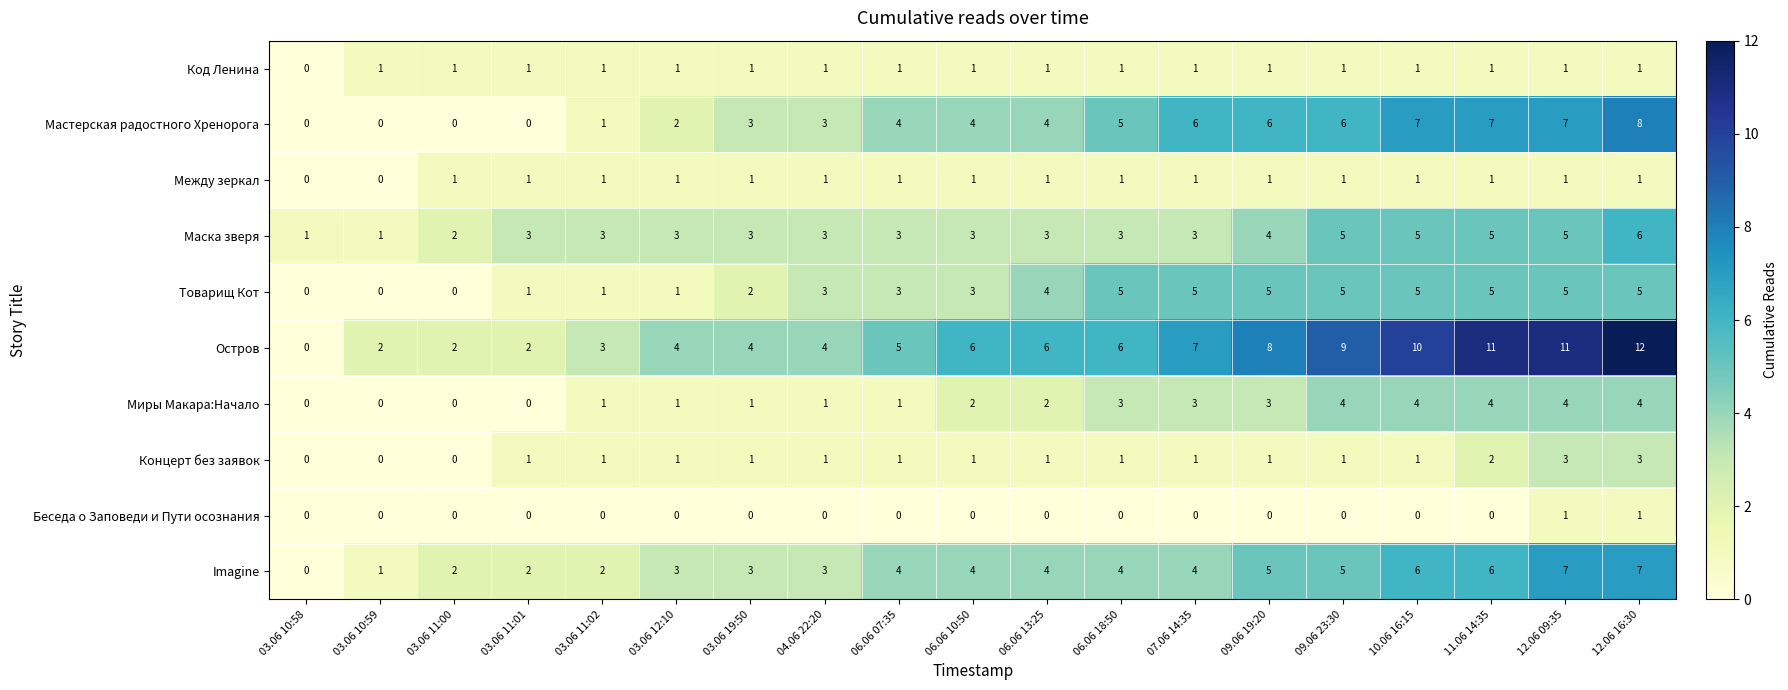

Count the Концерт без заявок values in the range 1 to 2.

14